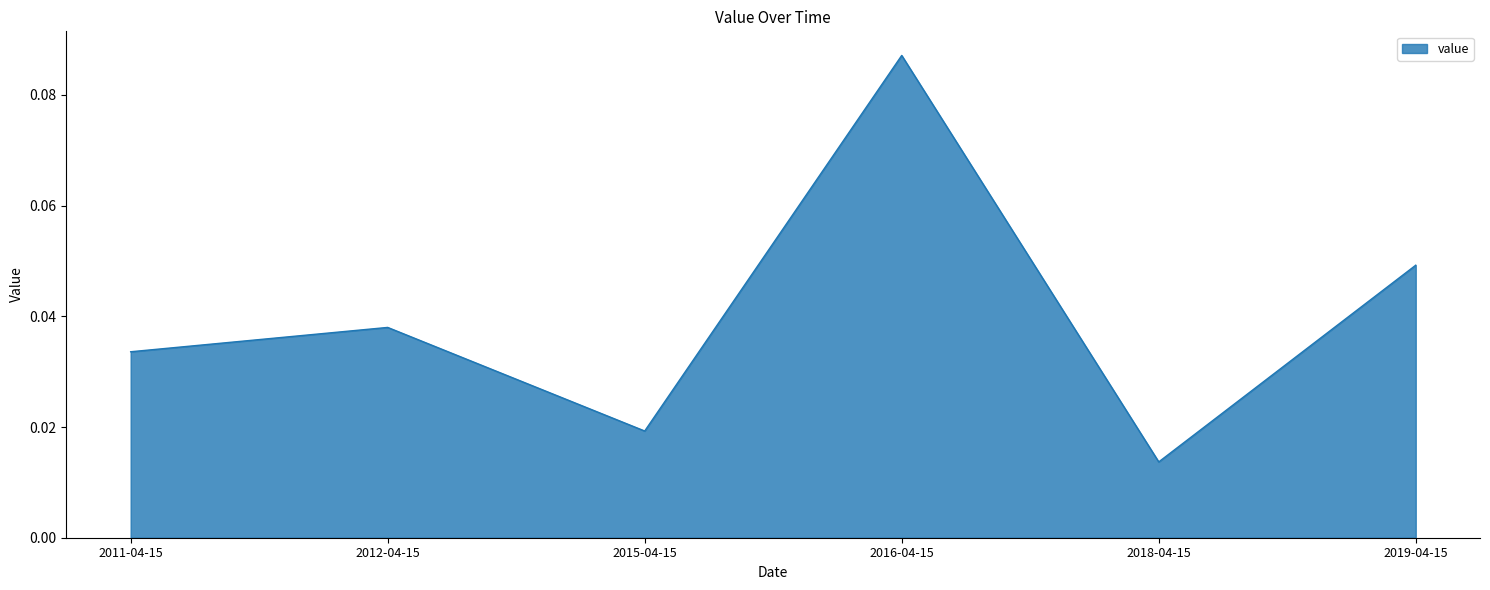

What position from the left is 2011-04-15?

1